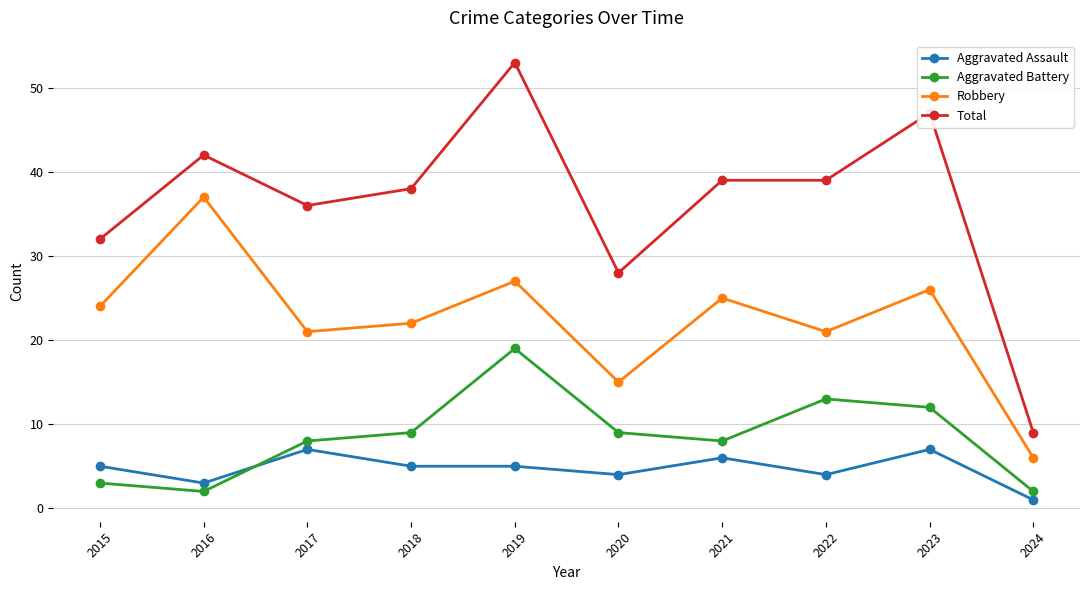

At which label is Total closest to 31?

2015